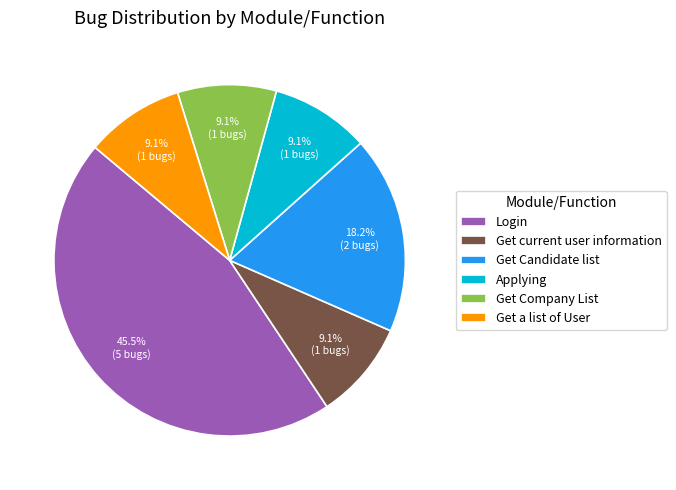

Which slice is the largest?

Login